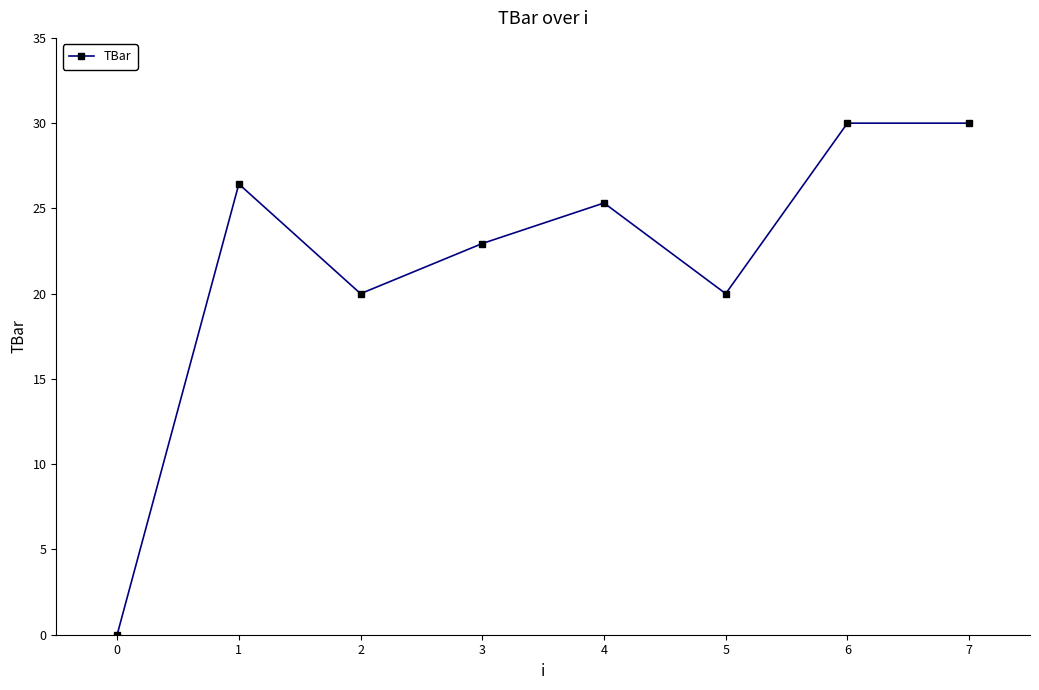

What is the average value?

21.8